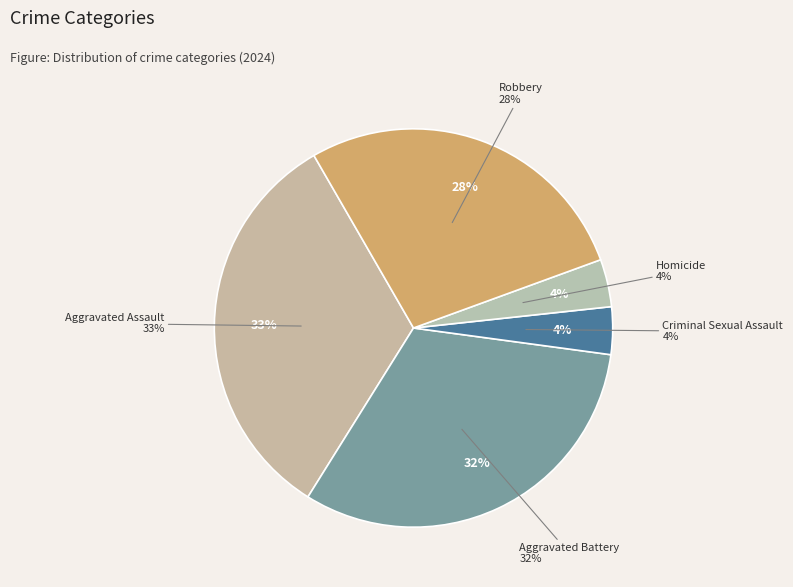

Which has a higher value, Homicide or Aggravated Assault?

Aggravated Assault